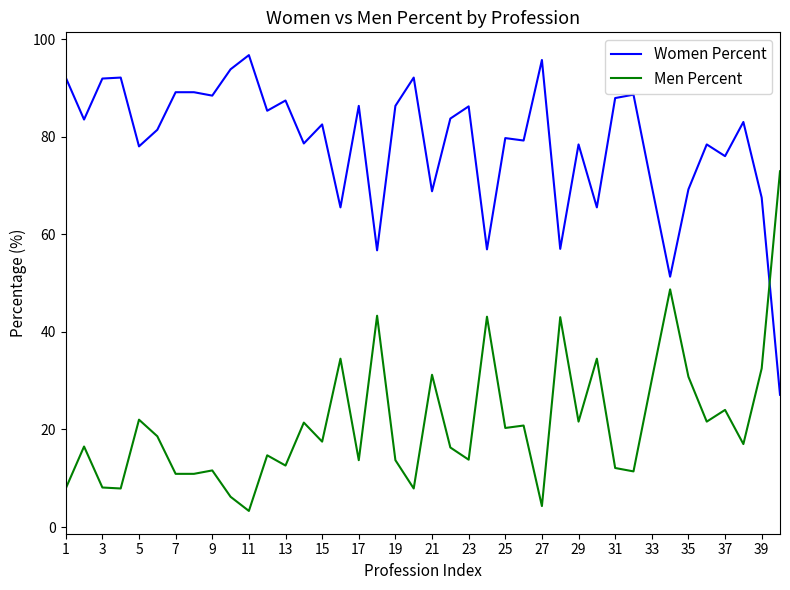

Which series has the largest total across all categories?

Women Percent